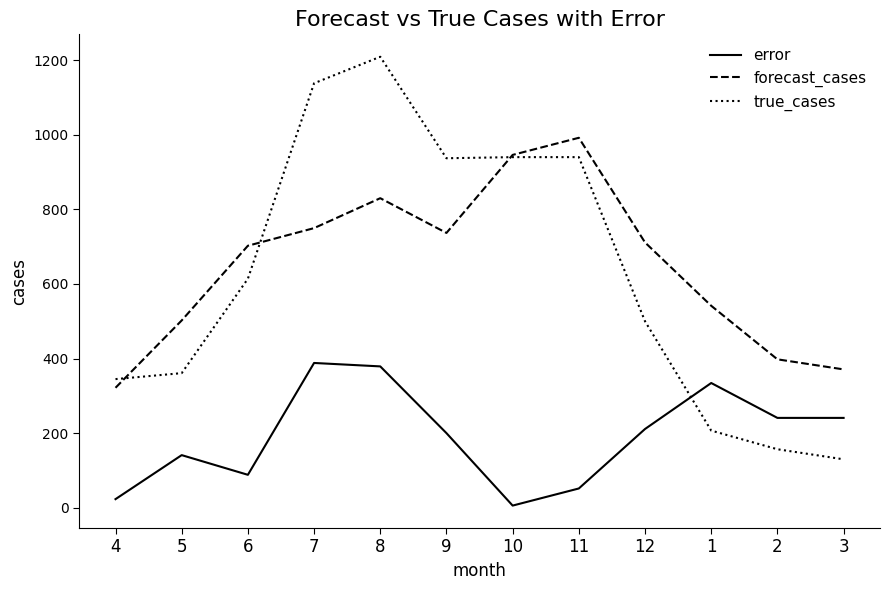

What is the difference between the maximum and minimum values in the forecast_cases series?

670.1